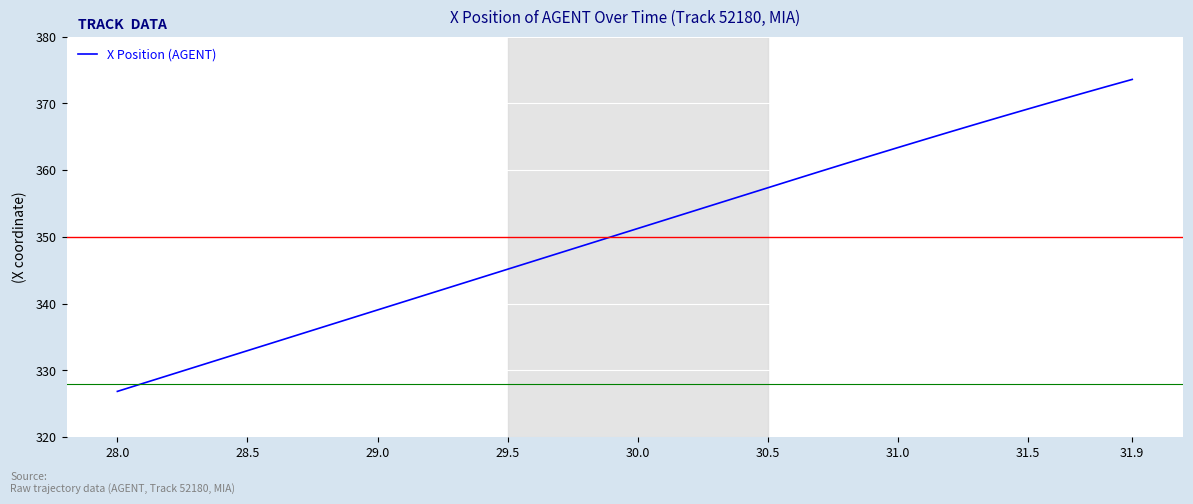

What is the minimum value shown in the chart?

326.8